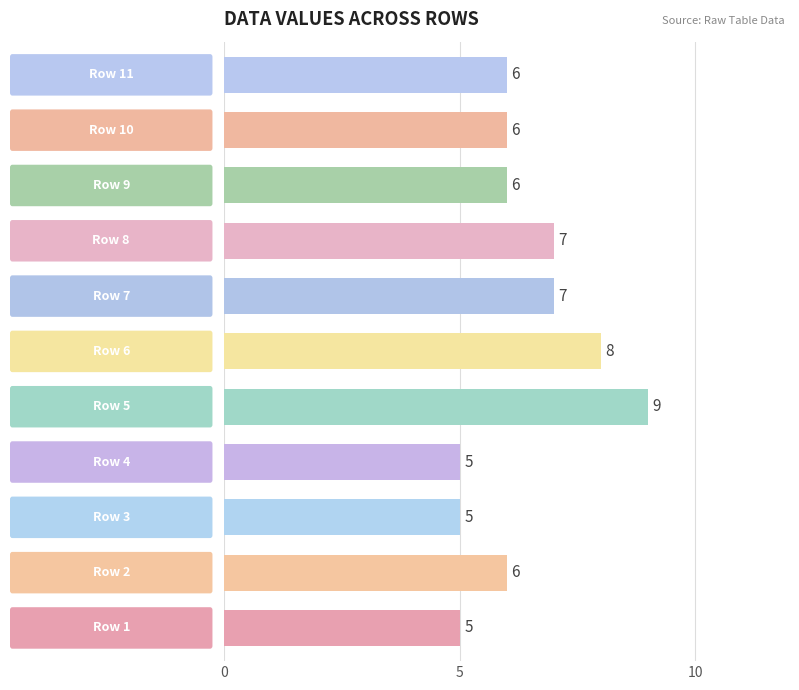

What is the smallest value displayed?

5